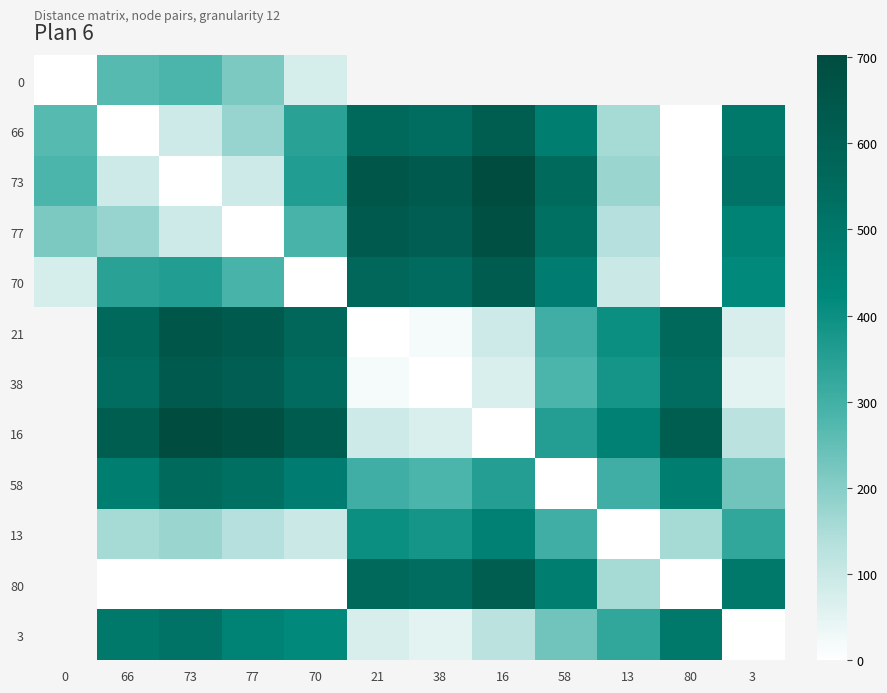

At how many categories does at least one series exceed 188?

12